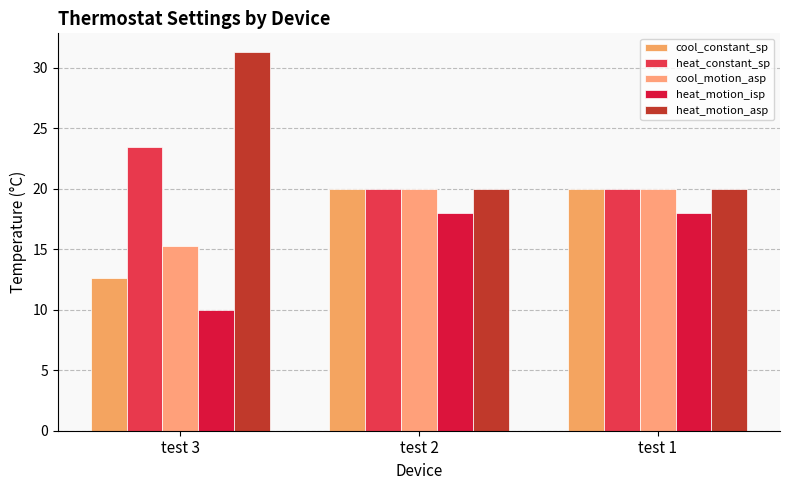

What is the total value across all series at test 2?

98.0